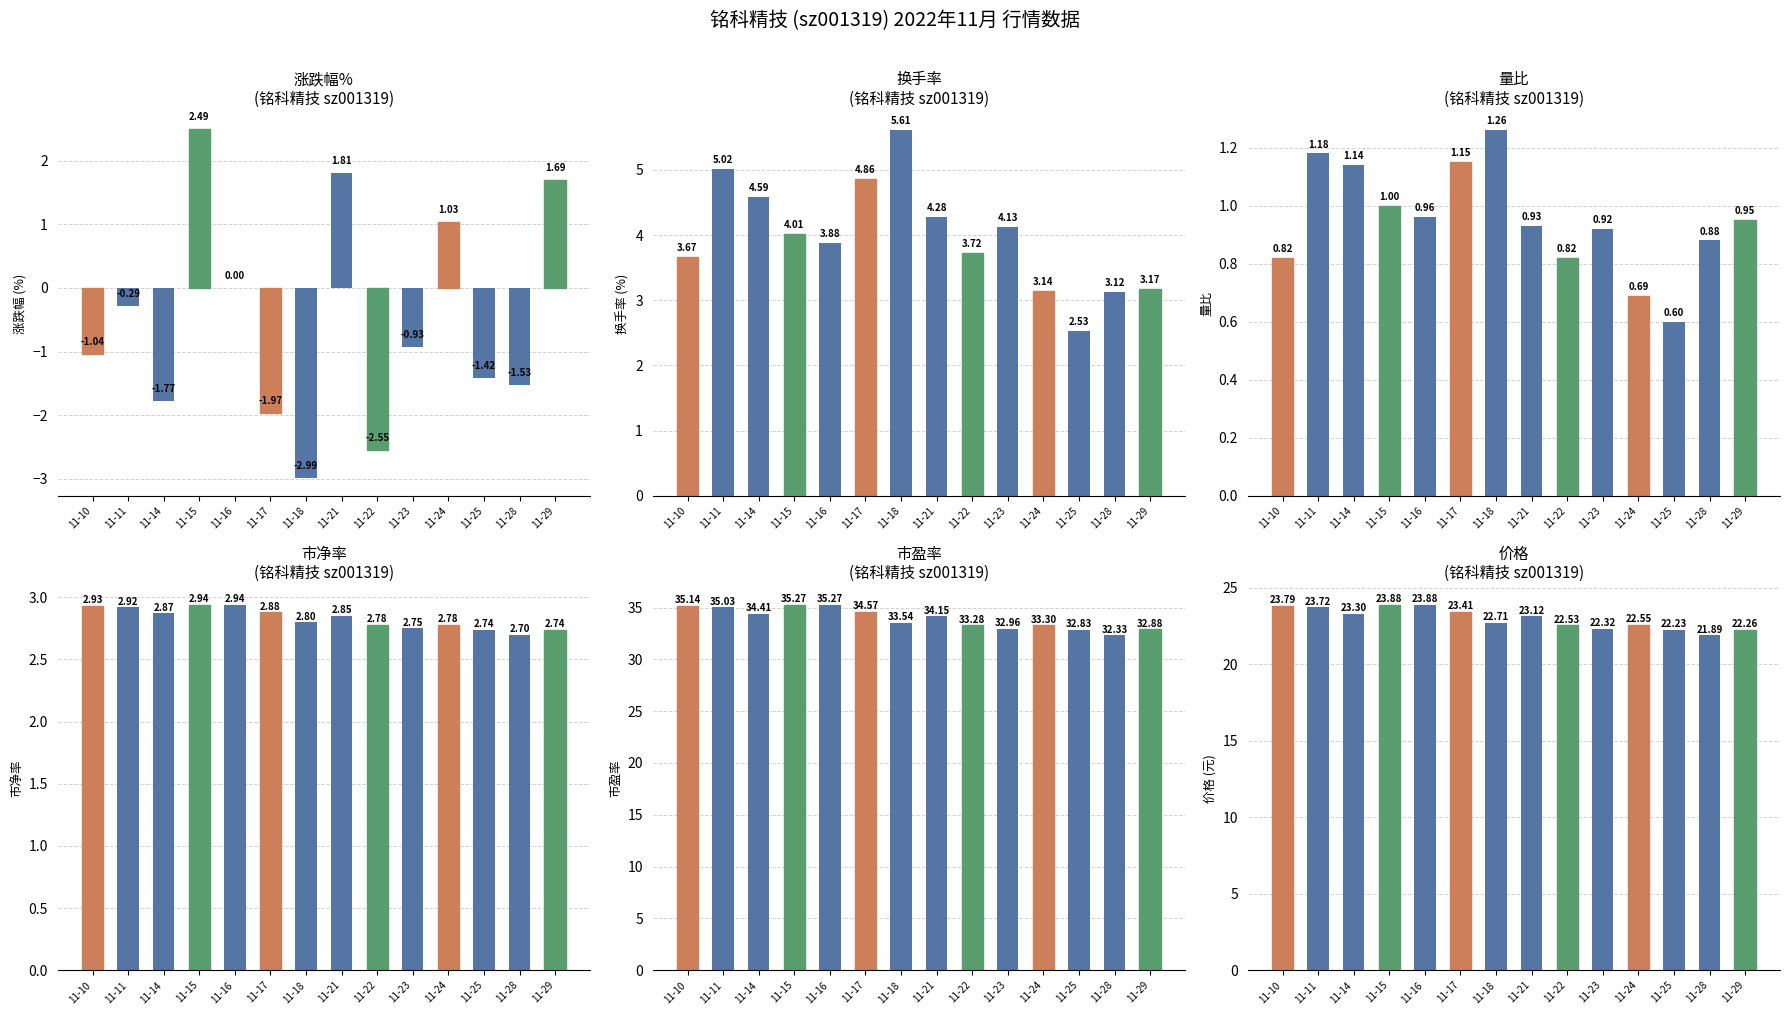

Is the value of 市盈率 at 11-17 greater than the value of 涨跌幅% at 11-15?

Yes